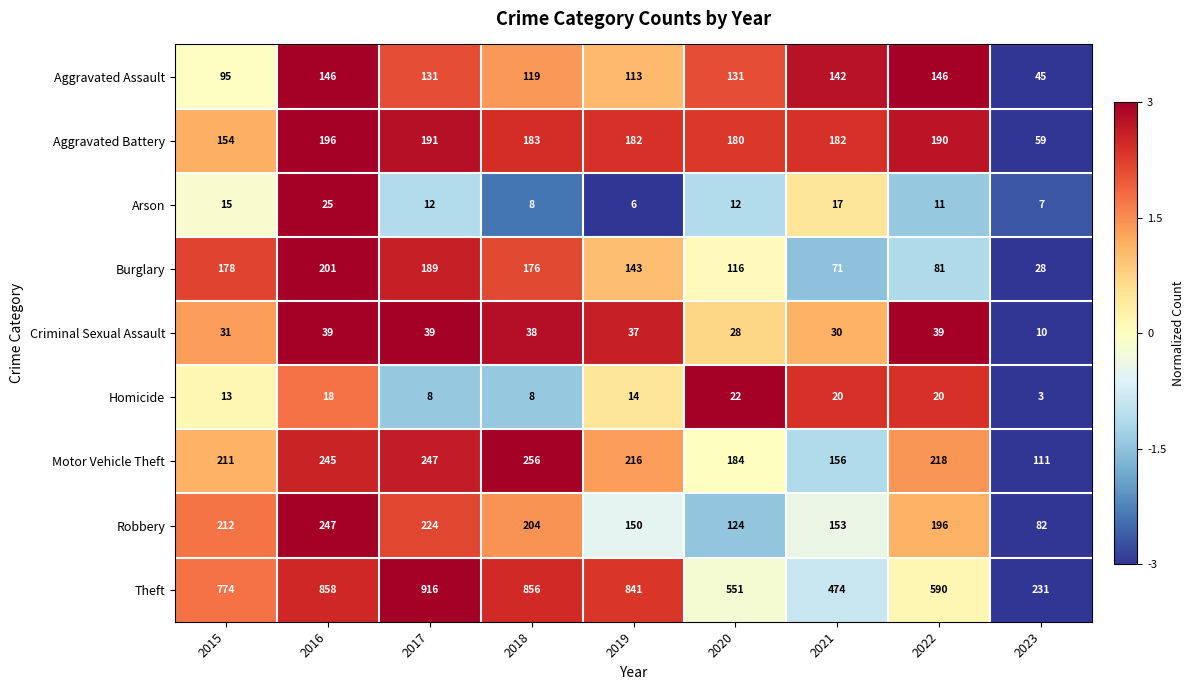

The Arson series shows 21 at 2017. True or false?

False